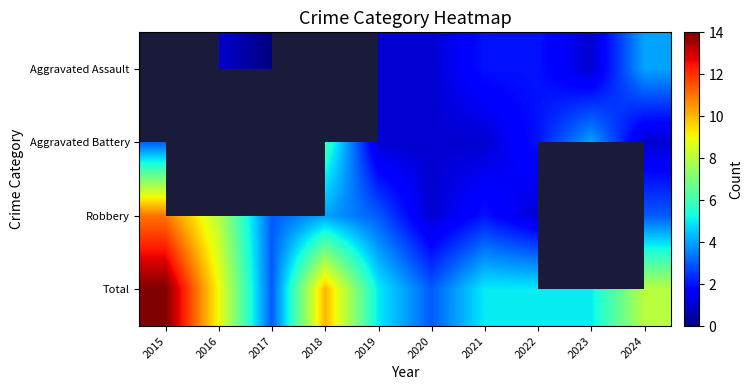

Count the Aggravated Assault values in the range 1 to 2.

6